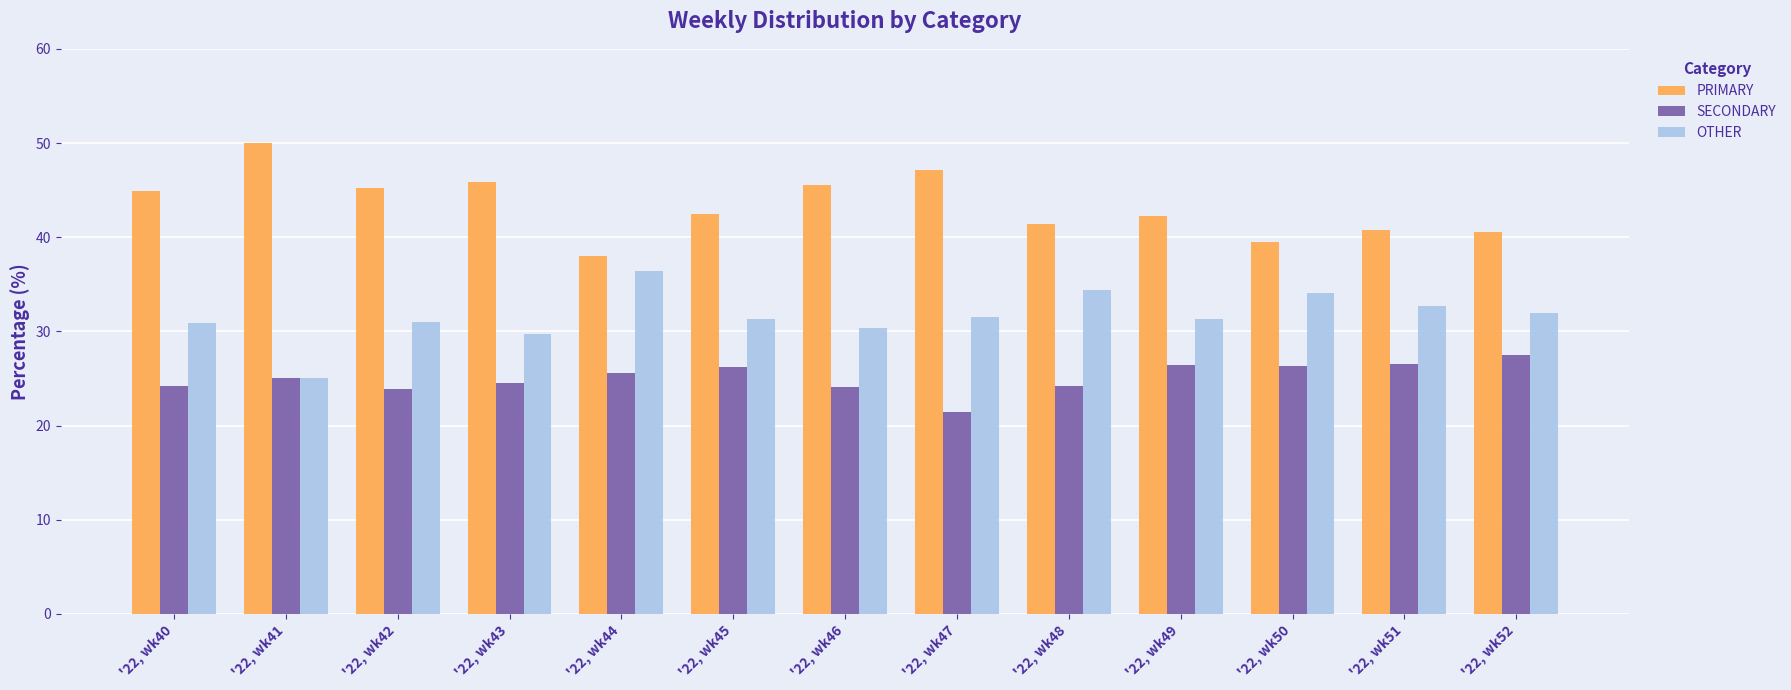

At how many categories does at least one series exceed 23?

13